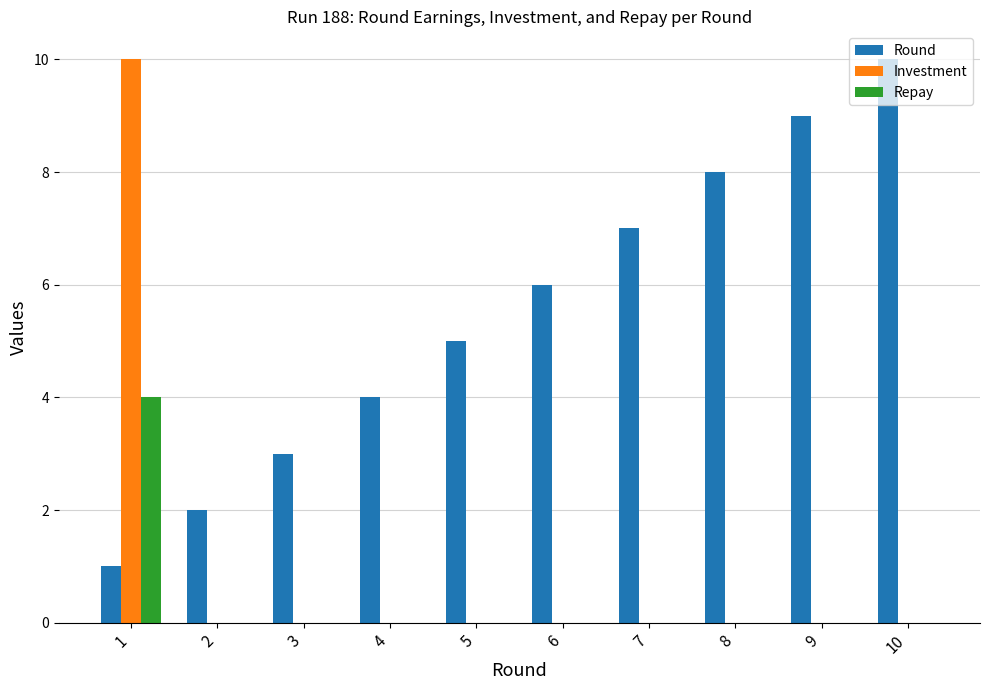

Which series has the largest total across all categories?

Round